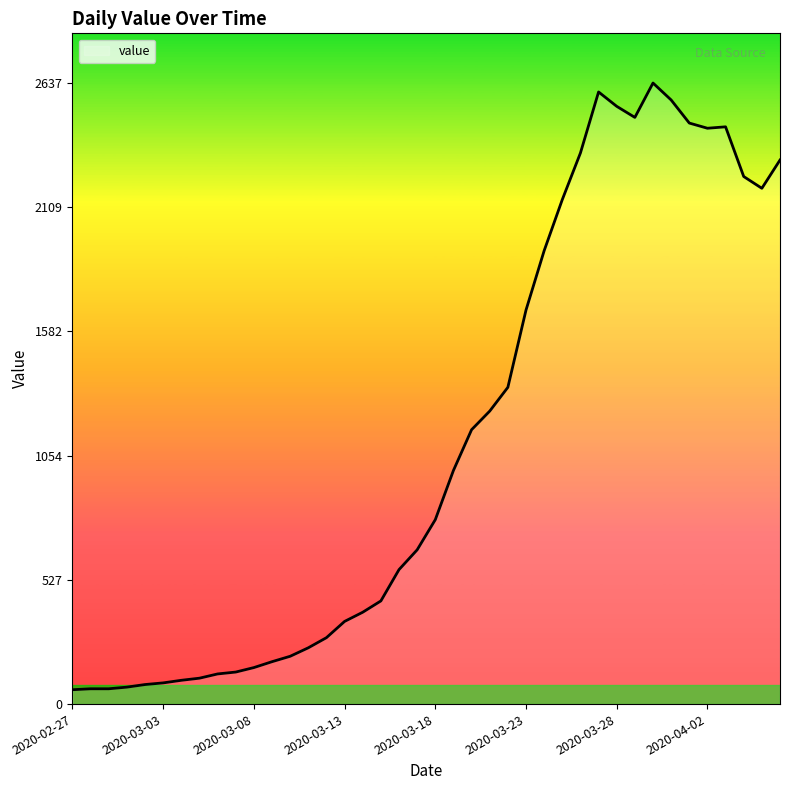

What is the smallest value displayed?

61